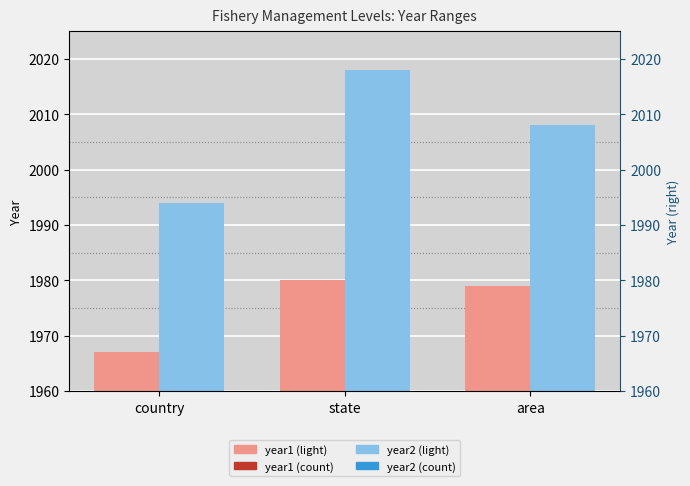

Does the chart contain stacked bars?

No